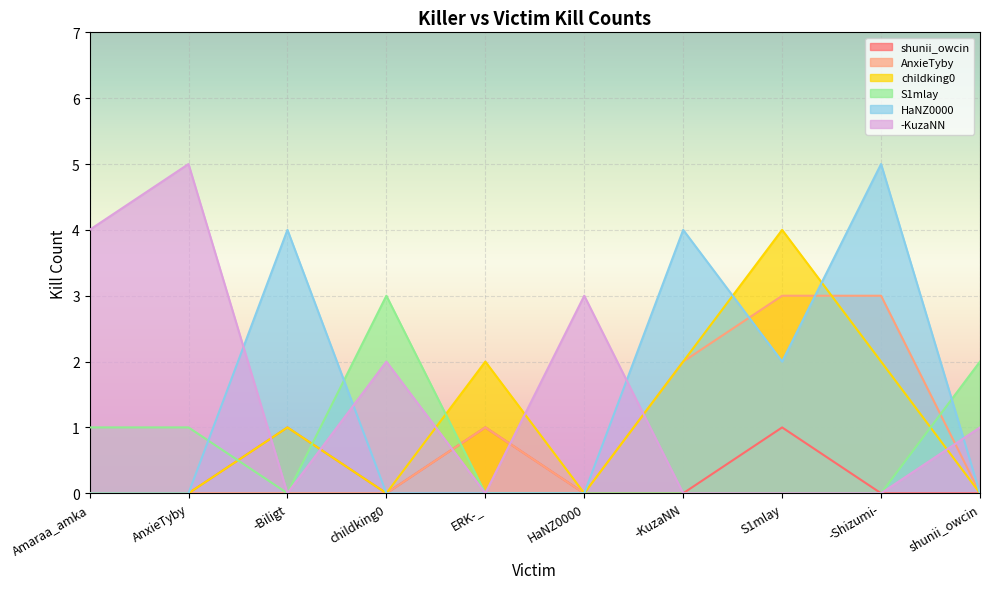

The value of AnxieTyby at -Biligt is 0. True or false?

True